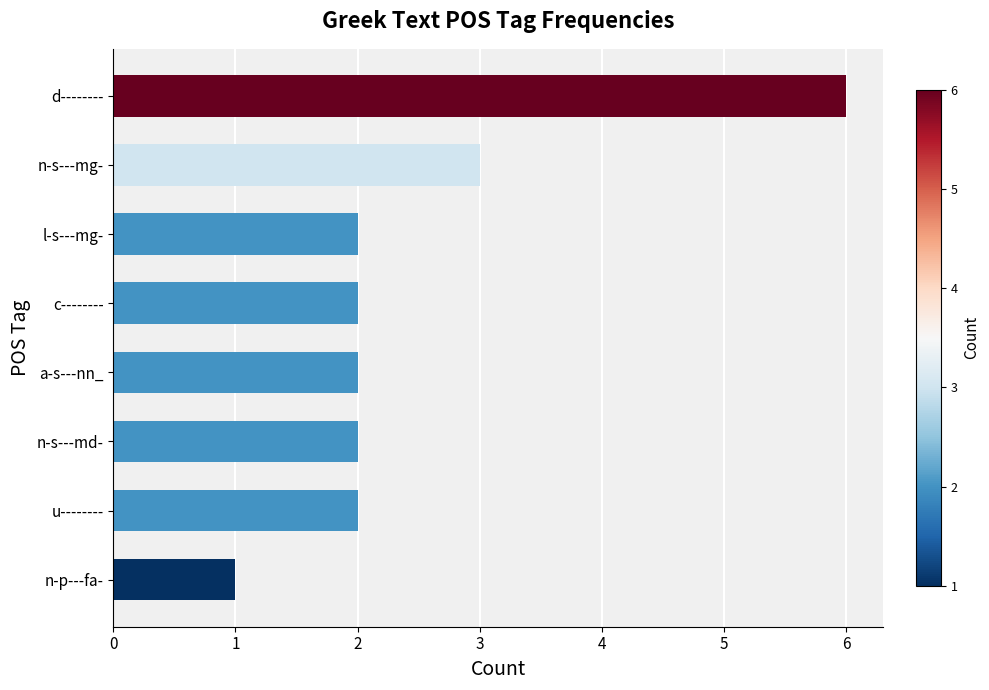

Which category has the highest value across all series?

d--------